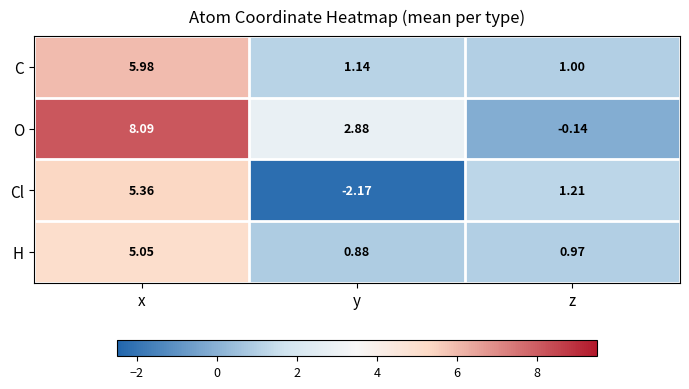

What is the maximum value shown in the chart?

8.1